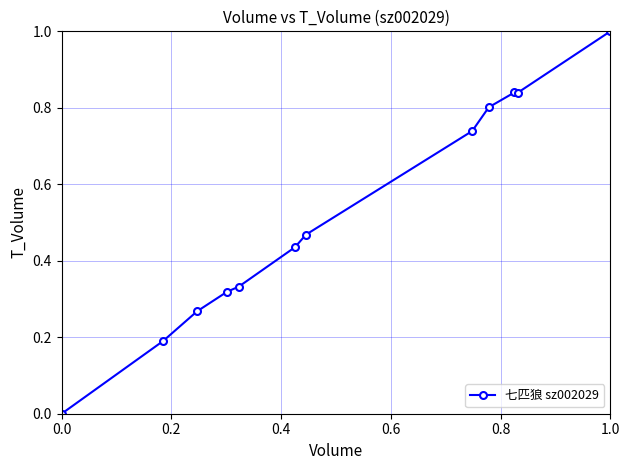

What is the greatest value displayed?

1.0